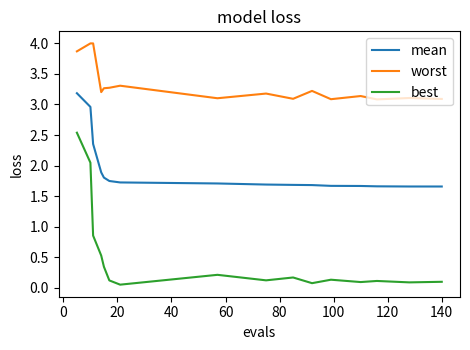

Rank the series by their maximum value, from lowest to highest.

best, mean, worst